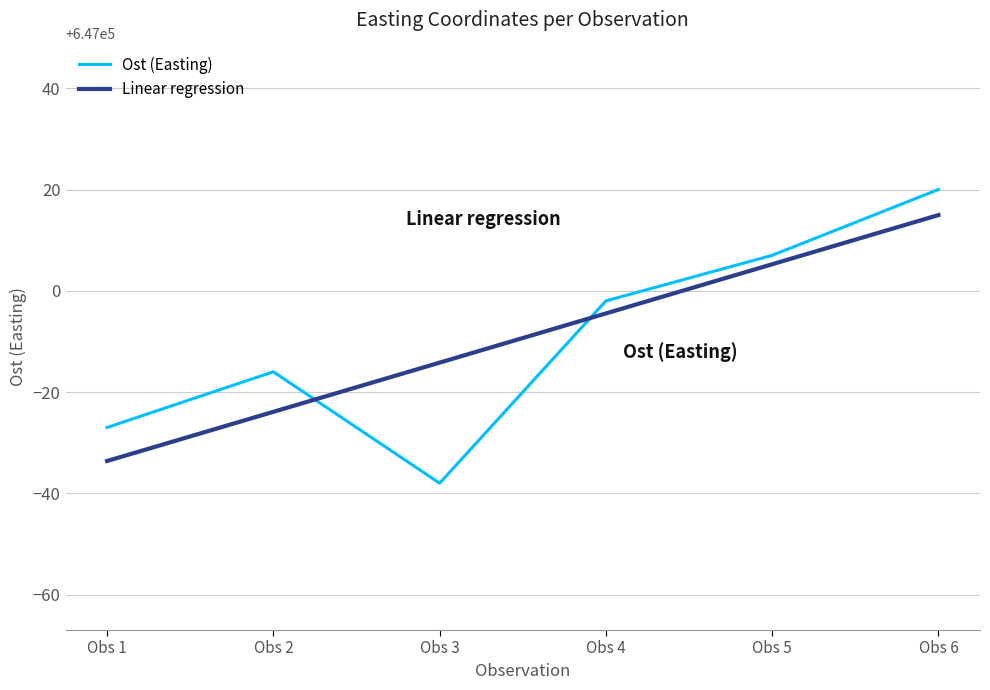

Reading left to right, list all the values displayed in this chart.

Ost (Easting): 646973.0	646984.0	646962.0	646998.0	647007.0	647020.0
Linear regression: 646966.4	646976.1	646985.8	646995.5	647005.2	647015.0